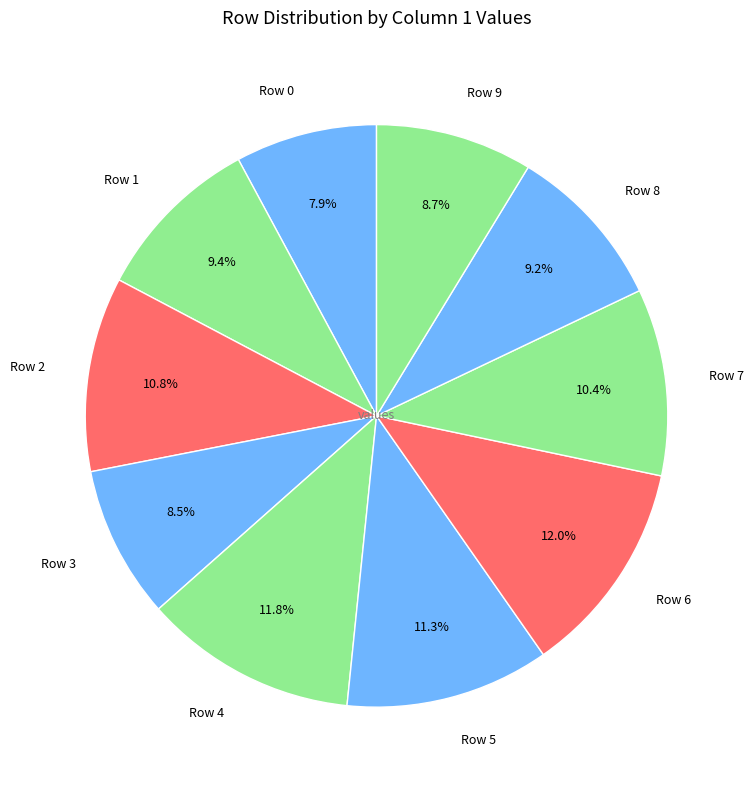

To the nearest percent, what is the difference between the Row 0 and Row 4 slice percentages?

4%